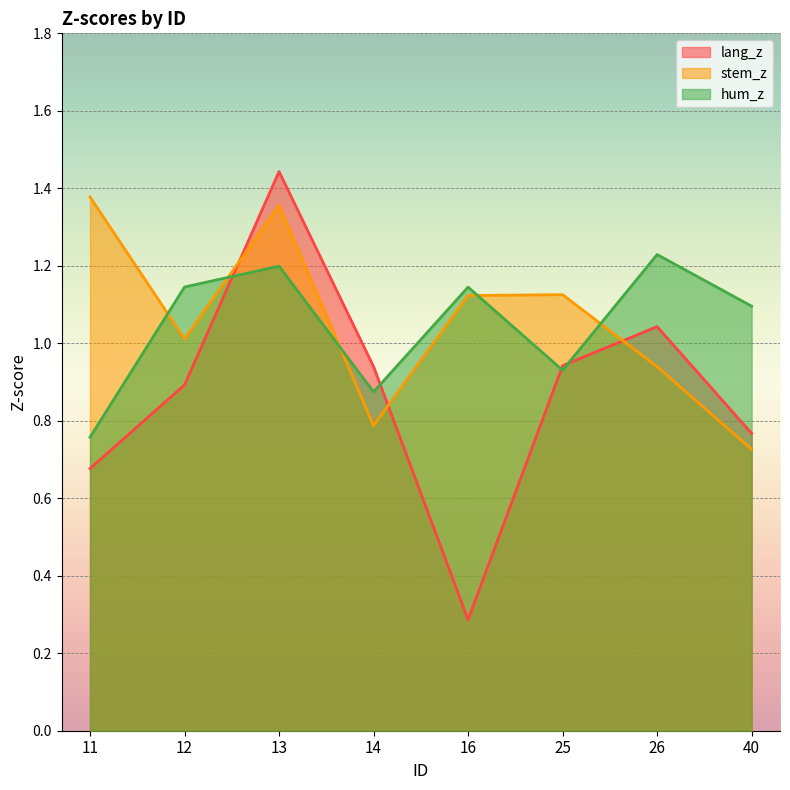

How many values in the stem_z series are below 1?

3